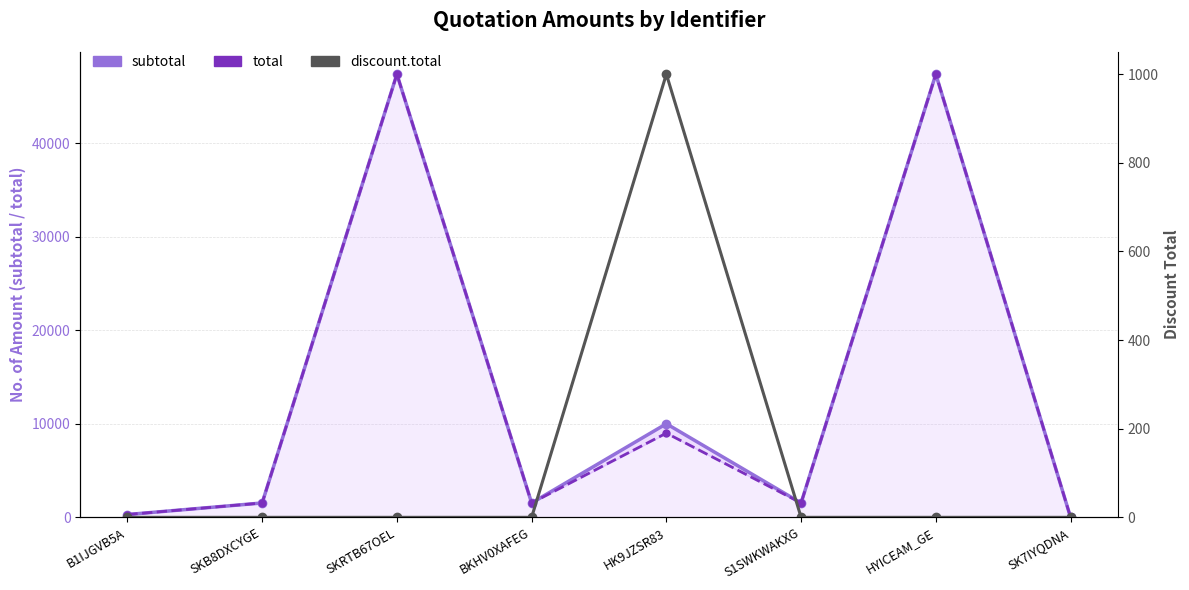

True or false: total and discount.total cross at least once.

False